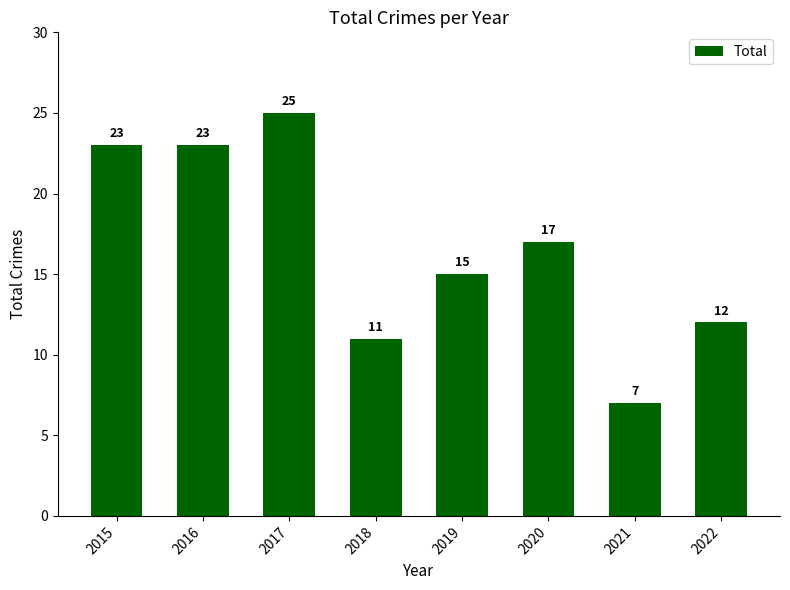

The chart shows a value of 23 at 2015. True or false?

True